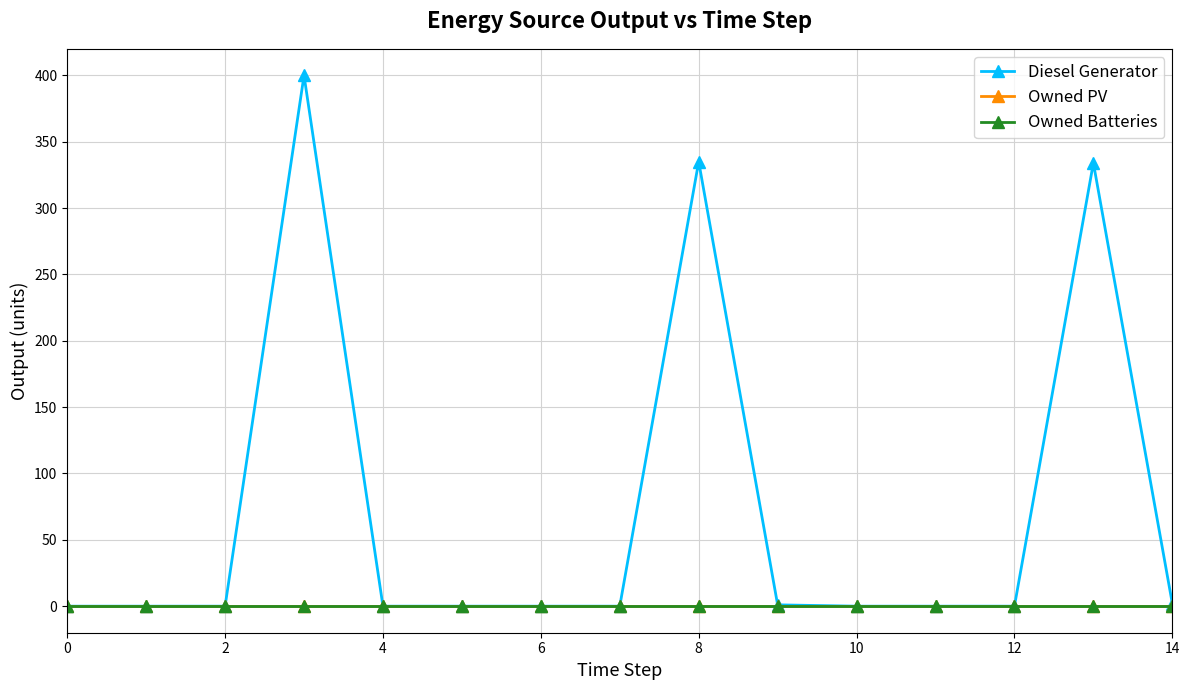

Which series has the widest spread of values?

Diesel Generator